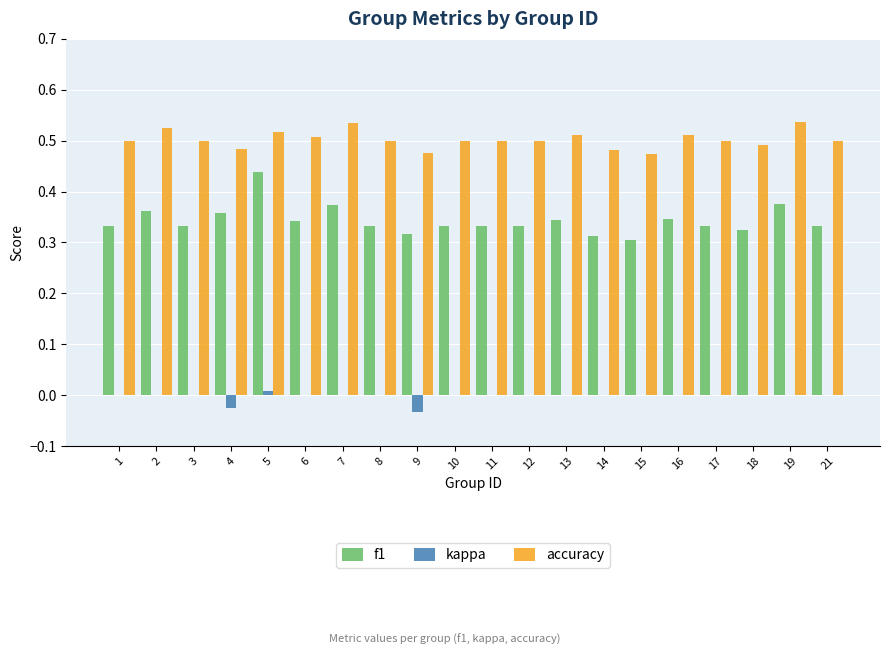

At which category is the sum across all series the highest?

5